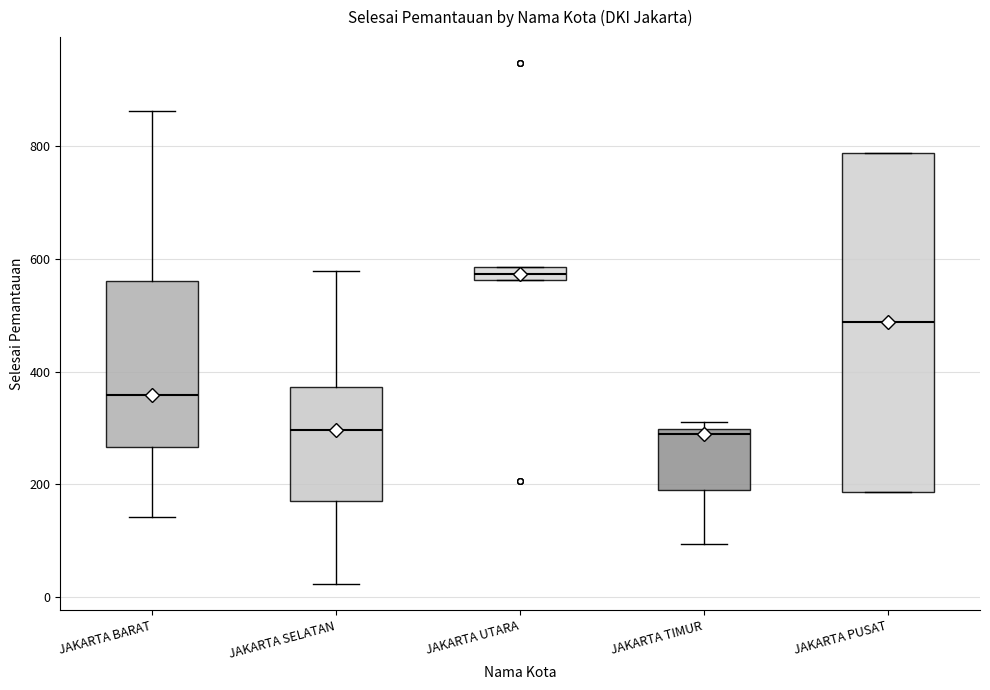

Where is the lower edge of the box for JAKARTA PUSAT on the y-axis? The values are not printed on the chart, so give them approximately, as read against the axis.

180